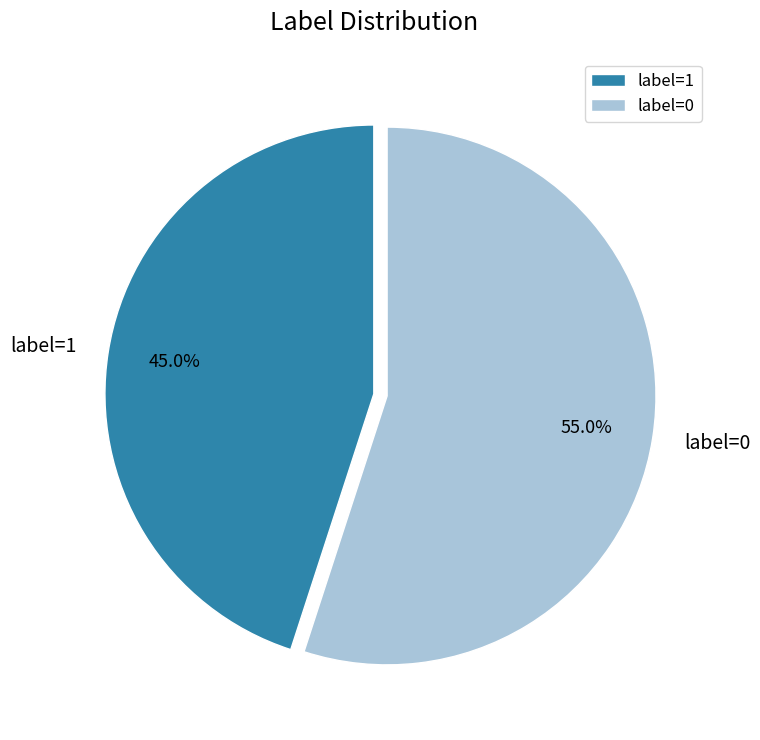

How many segments does this pie chart have?

2